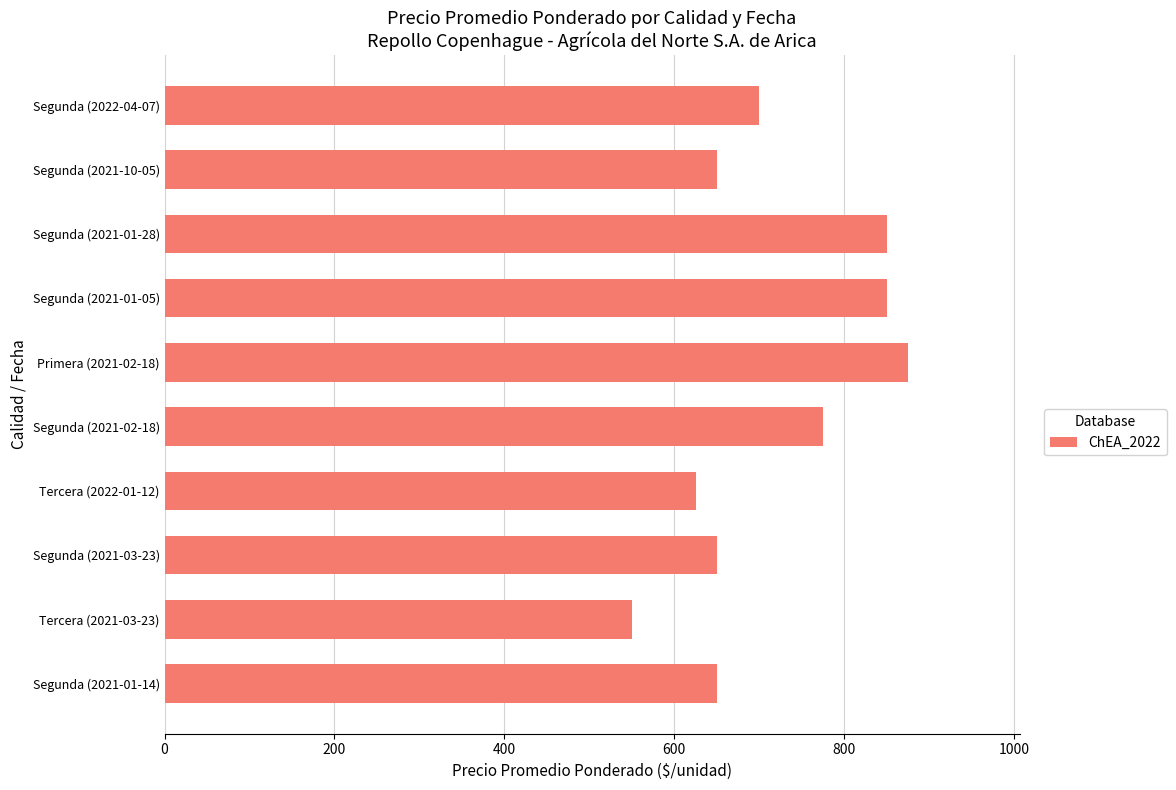

What is the value of the 7th bar from the top?

625